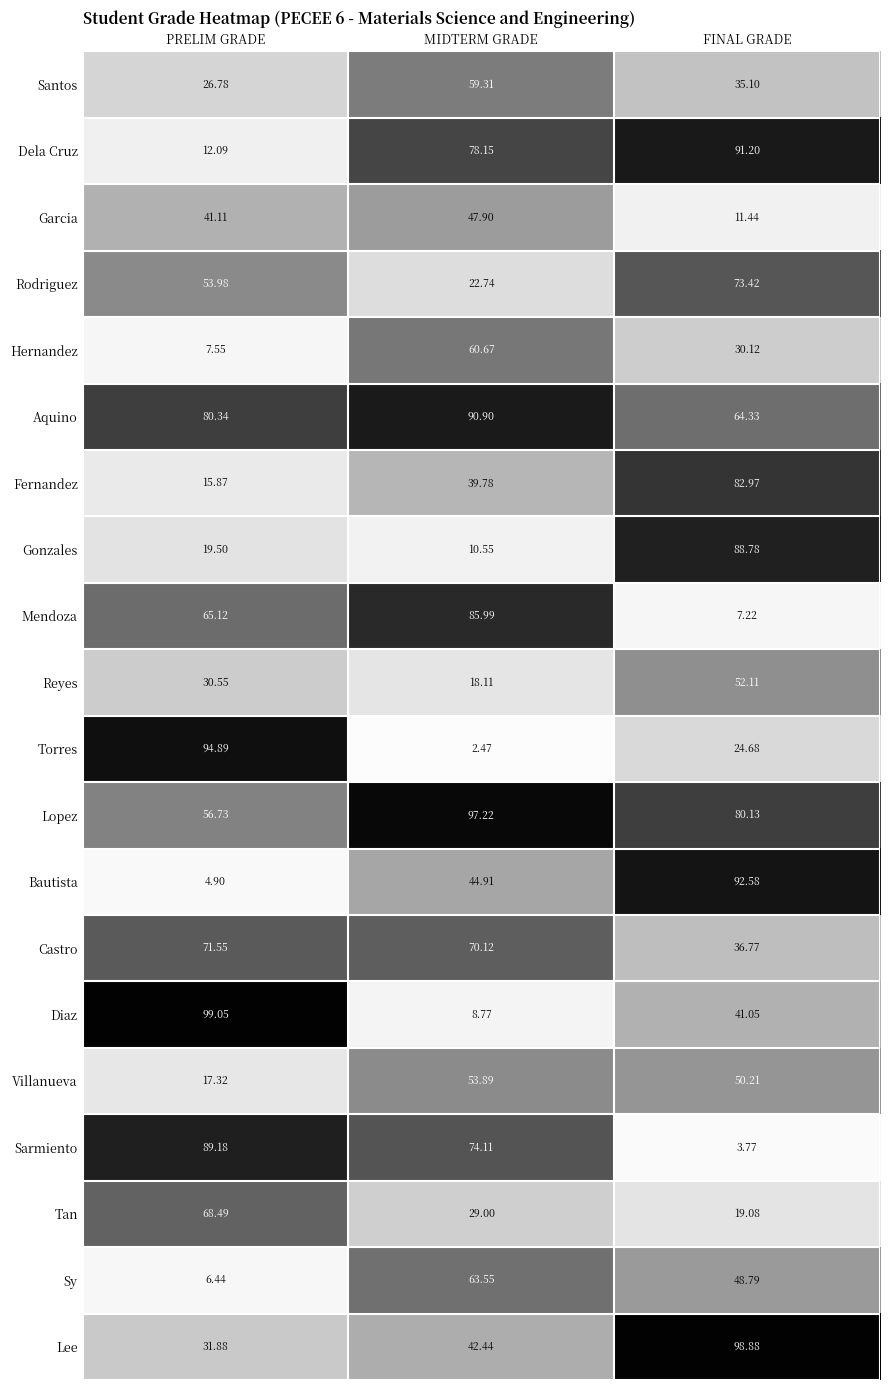

List the series in order of their peak value, lowest first.

Garcia, Reyes, Villanueva, Santos, Hernandez, Sy, Tan, Castro, Rodriguez, Fernandez, Mendoza, Gonzales, Sarmiento, Aquino, Dela Cruz, Bautista, Torres, Lopez, Lee, Diaz